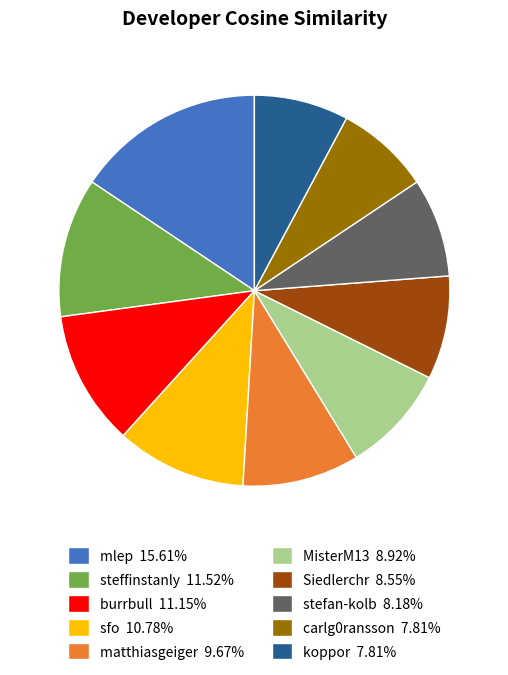

Is Siedlerchr the majority of the pie?

No